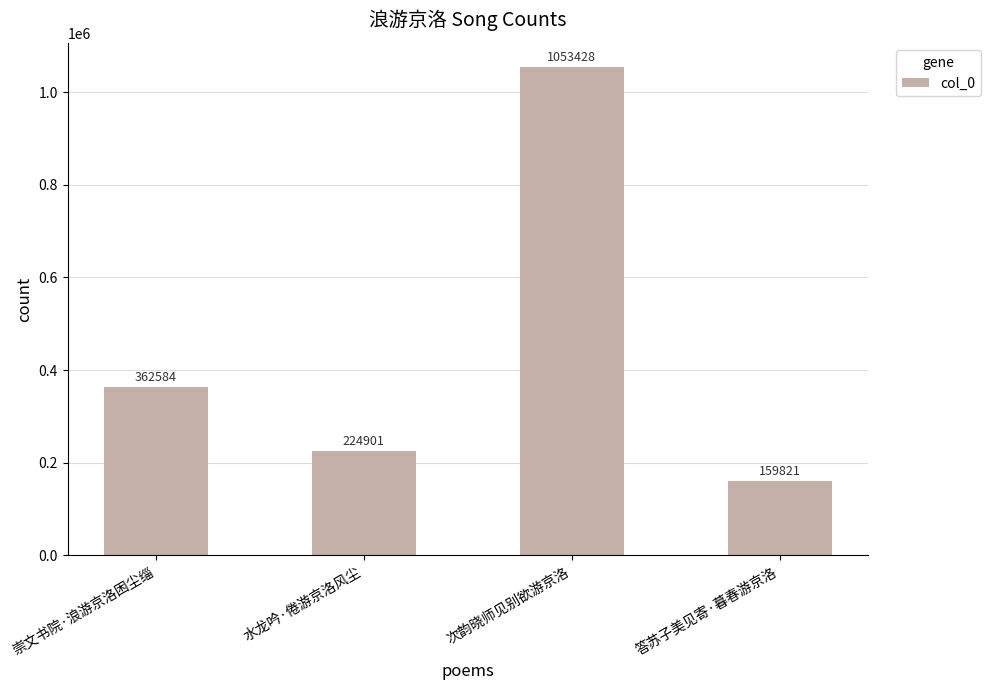

The chart shows a value of 295570 at 次韵晓师见别欲游京洛. True or false?

False